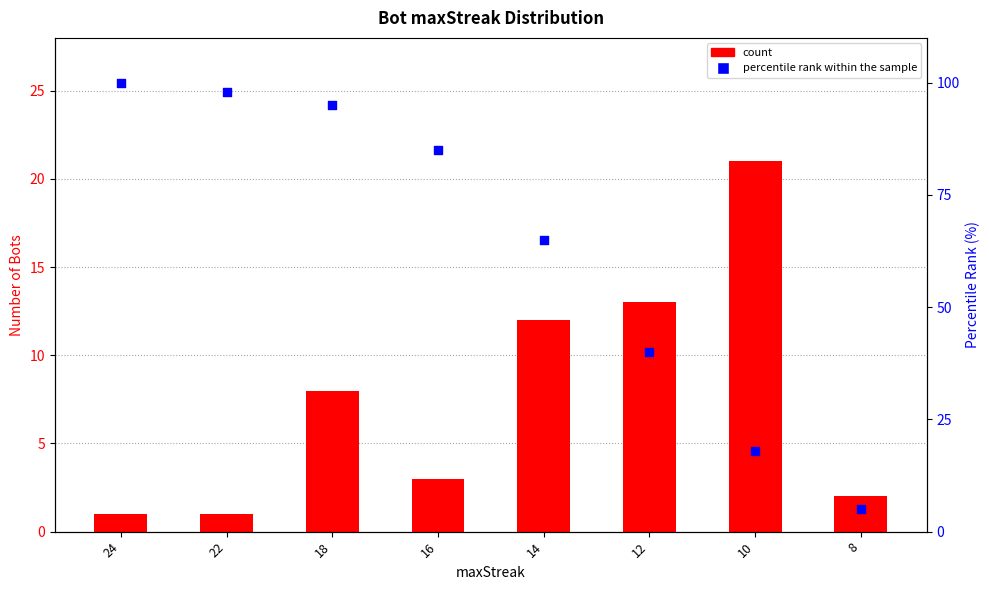

At how many categories does at least one series exceed 45?

5